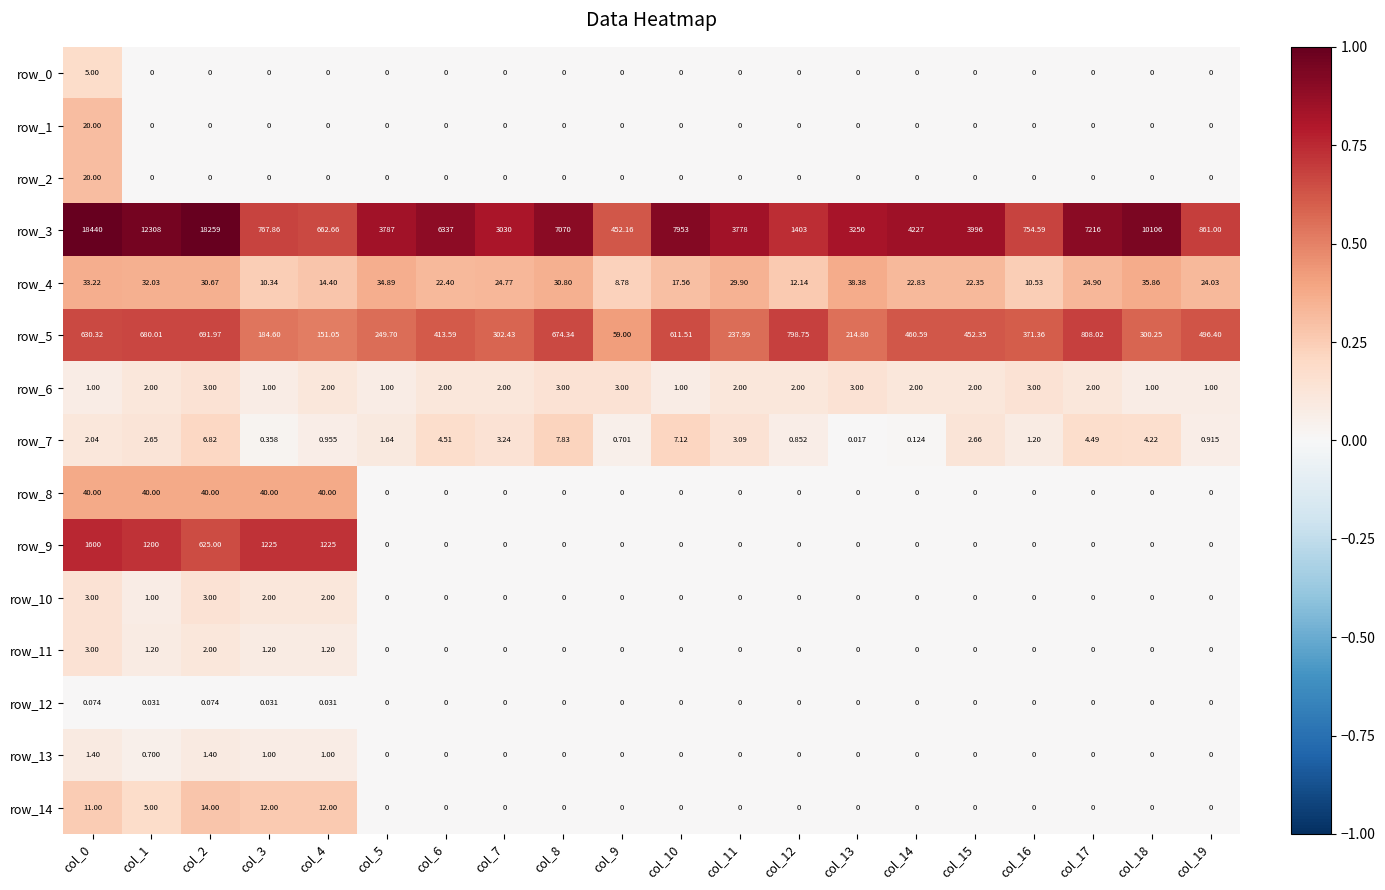

What is the difference between the maximum and minimum values in the row_11 series?

3.0